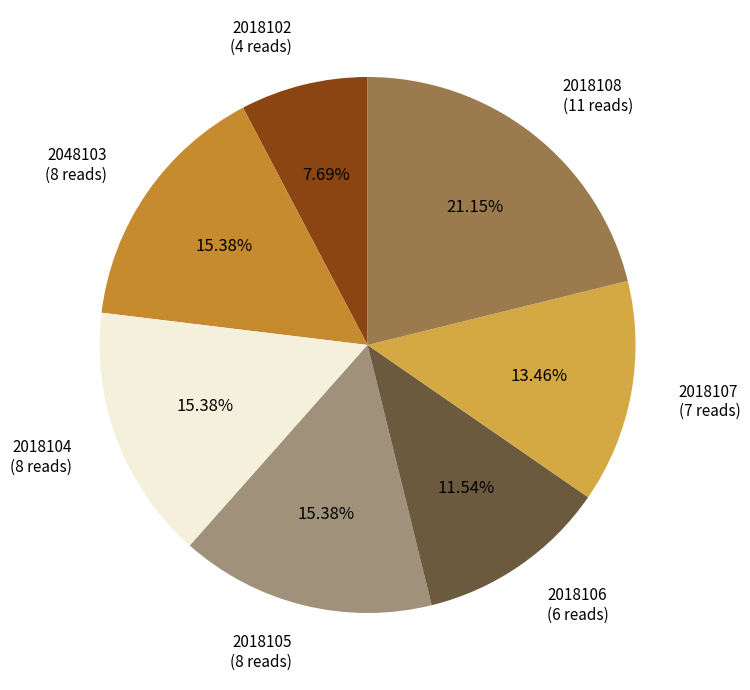

Which category has the biggest portion of the pie?

2018108